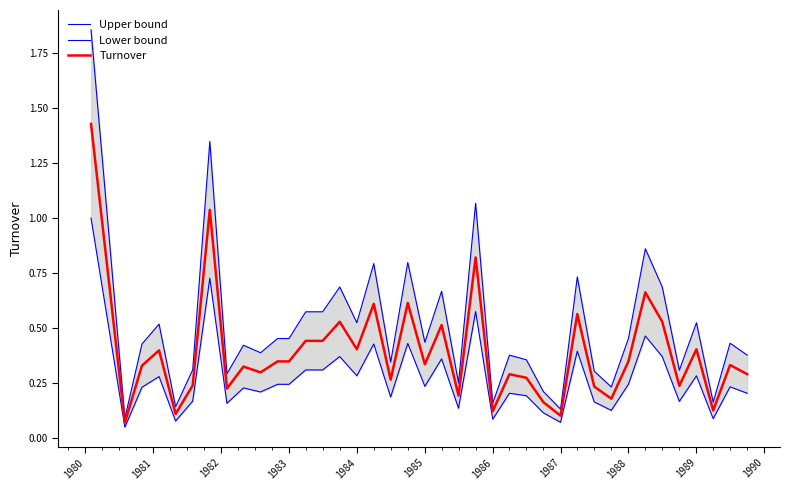

Does the chart display data point markers on the line(s)?

No